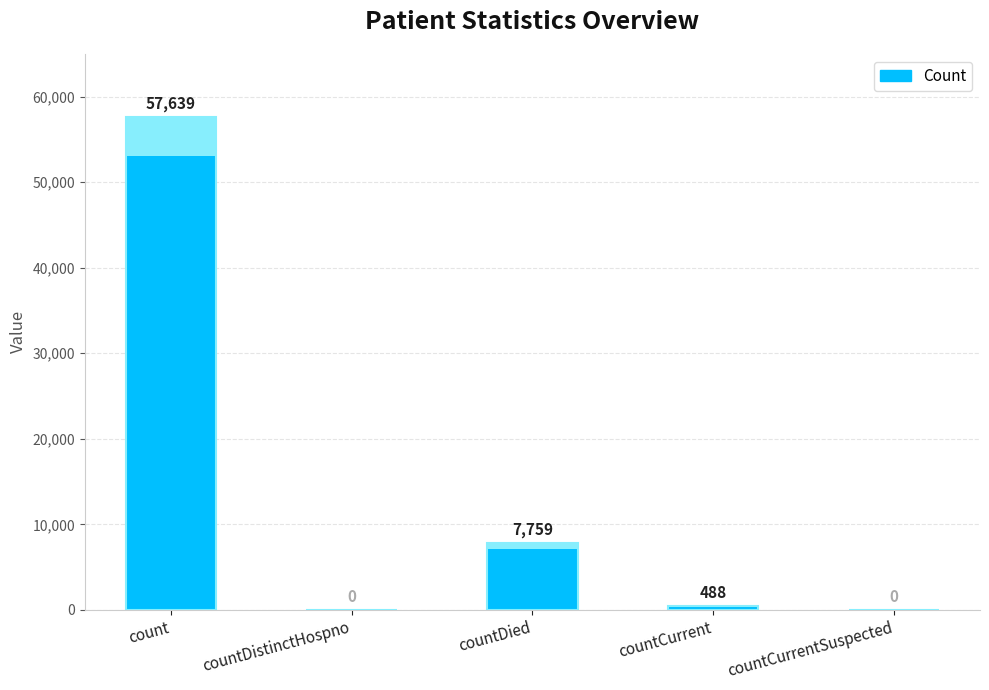

List the labels in order of value, largest first.

count, countDied, countCurrent, countDistinctHospno, countCurrentSuspected